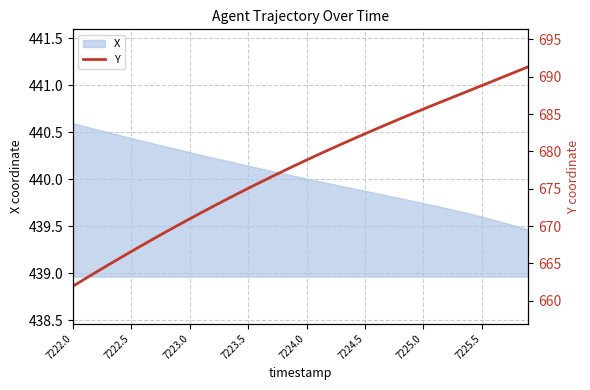

True or false: X has a value of 440.0 at 7224.0.

True